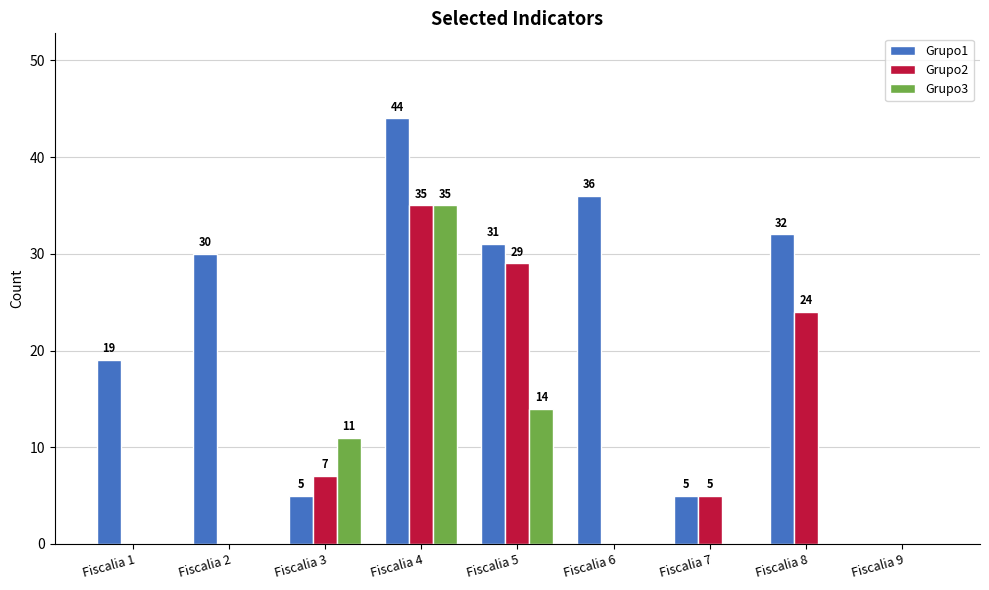

Is it true that Grupo2 equals 5 at Fiscalia 7?

True